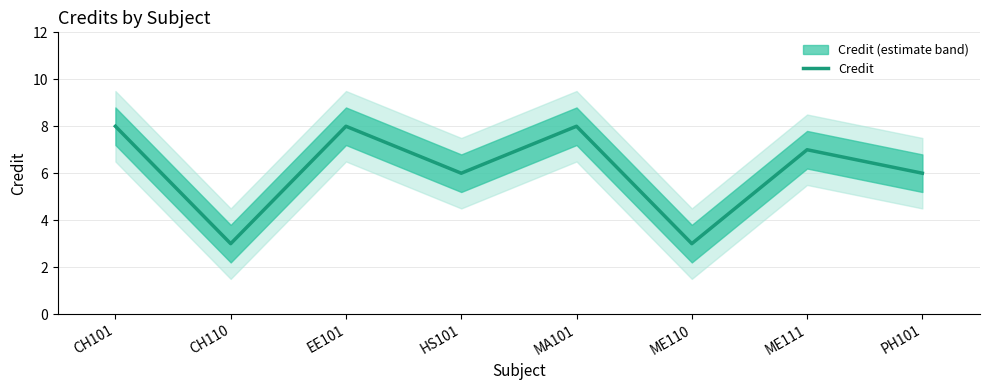

Rank the categories by value from lowest to highest.

CH110, ME110, HS101, PH101, ME111, CH101, EE101, MA101